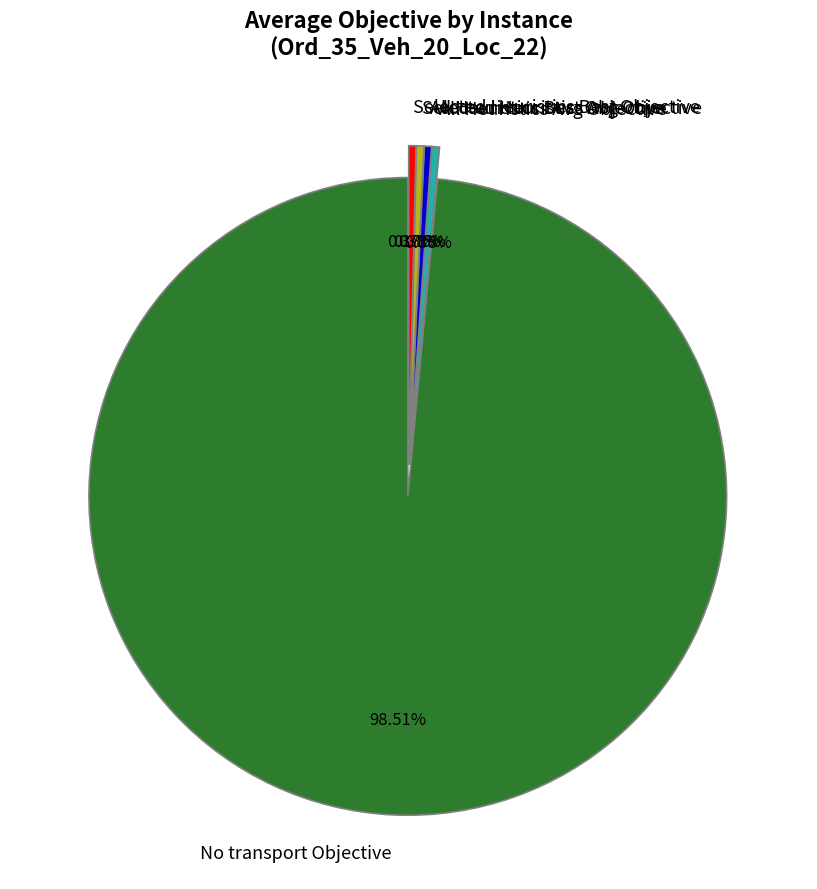

Count the number of slices in the pie.

5